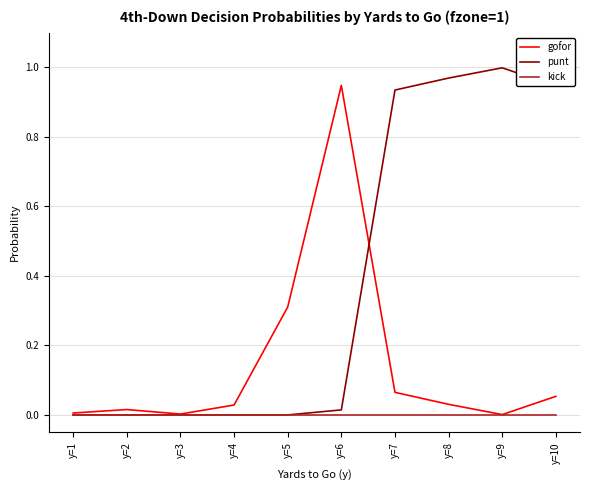

After their last crossing, which series has the higher values: gofor or punt?

punt